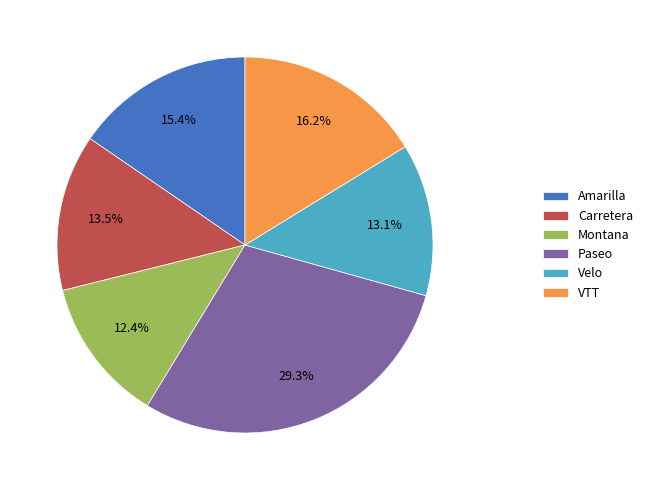

What is the ratio of the value at Amarilla to the value at Montana?

1.2